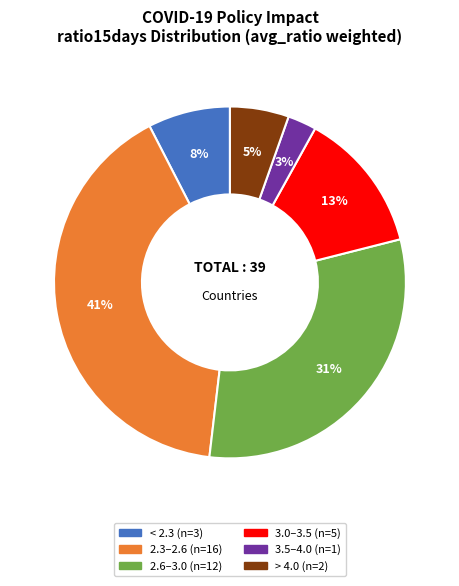

Does any single category account for the majority?

No